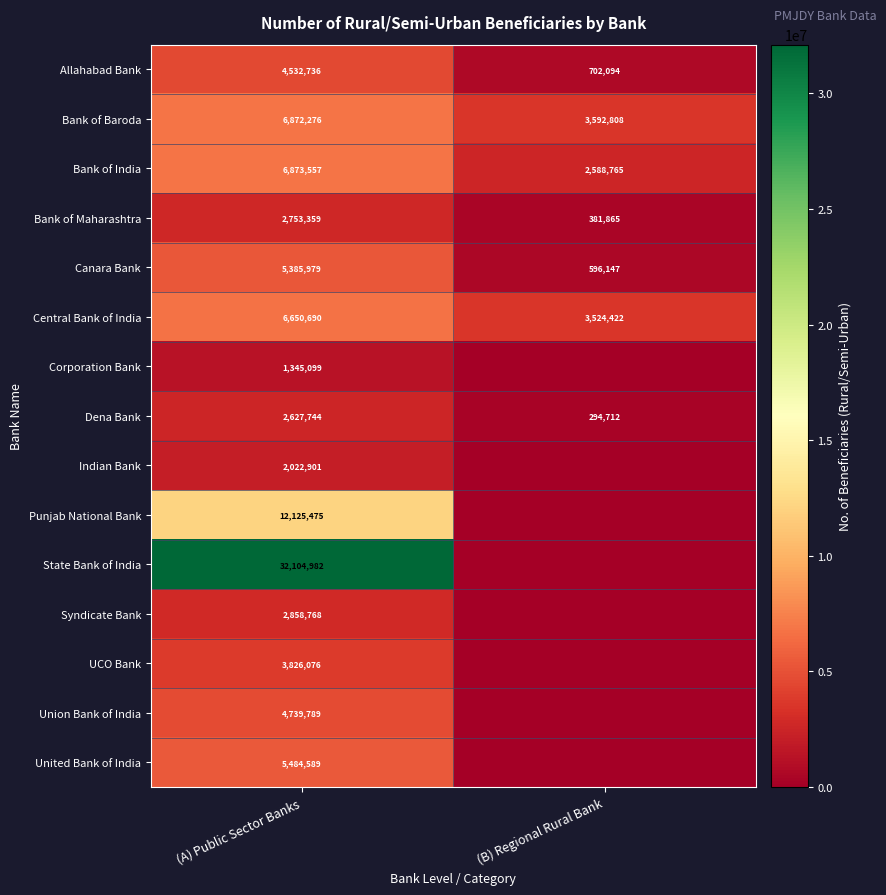

True or false: Central Bank of India has a value of 3524422 at (B) Regional Rural Bank.

True